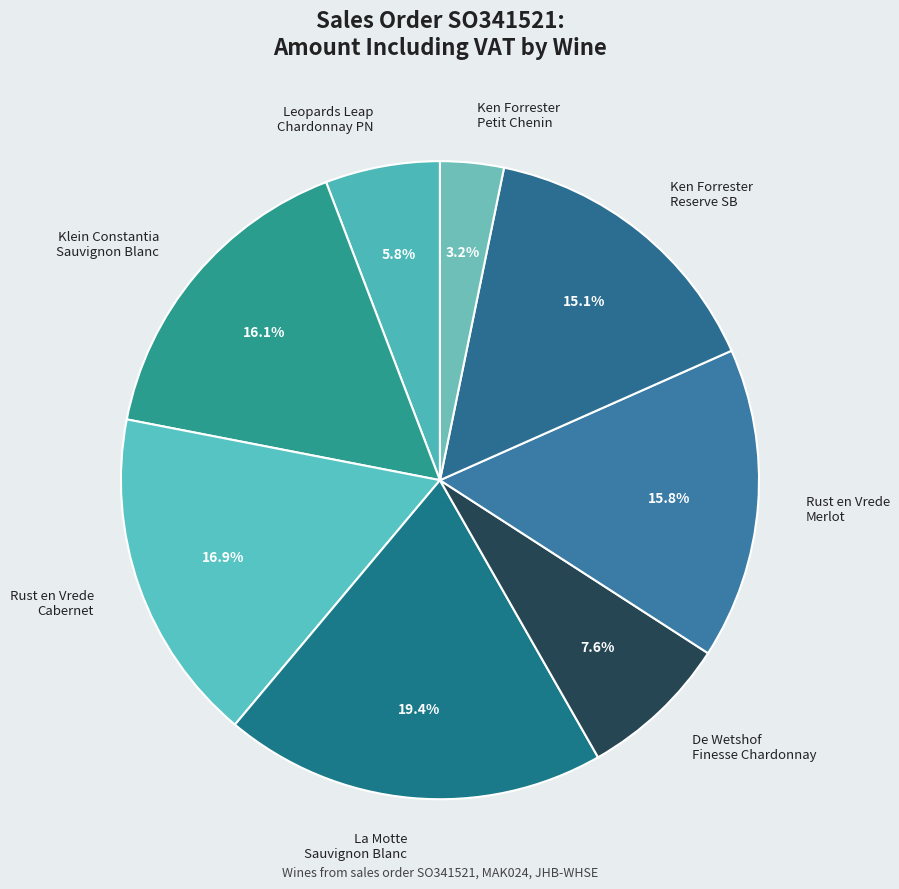

Which category has the biggest portion of the pie?

La Motte Sauvignon Blanc